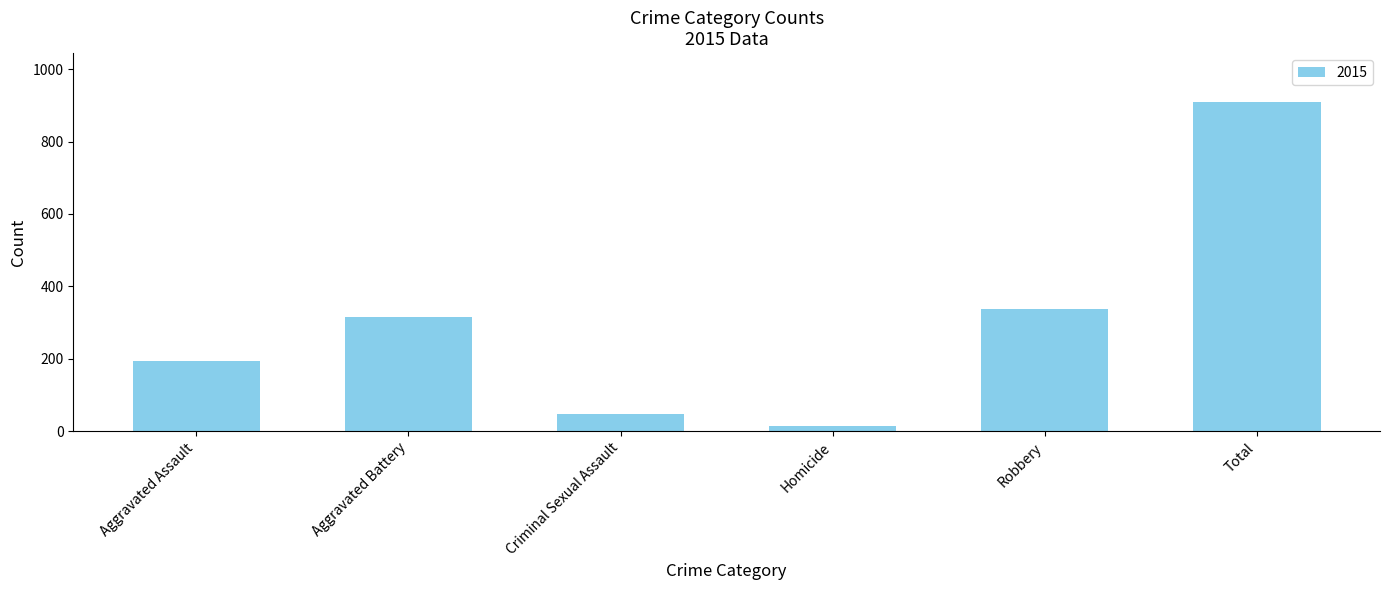

How many data points does each series have?

6